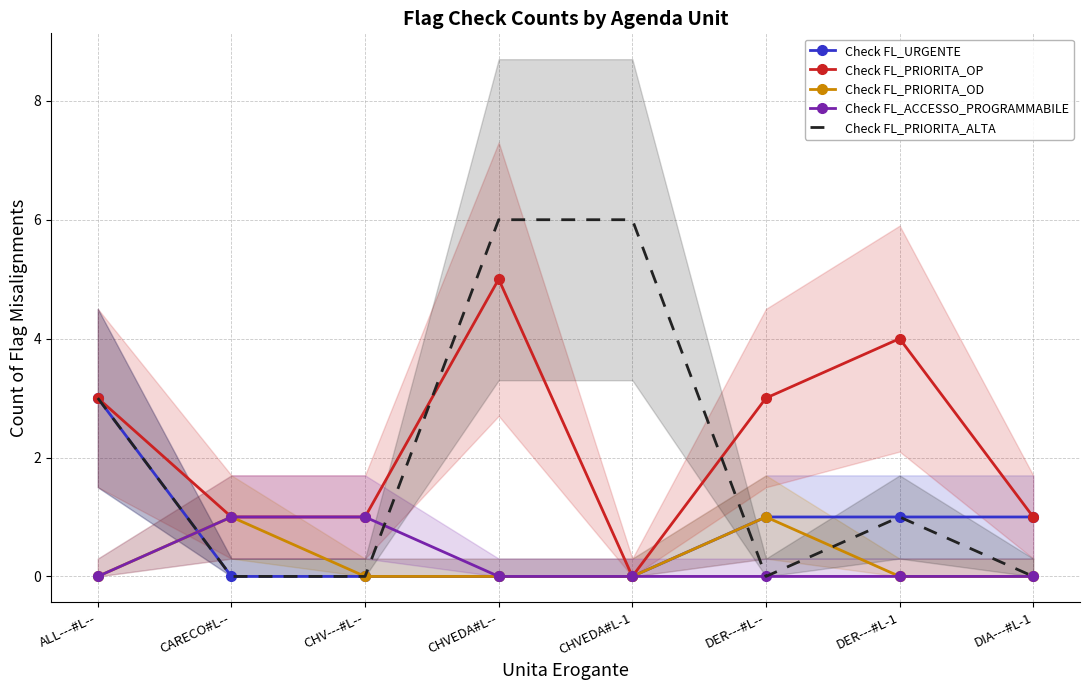

At which label is Check FL_PRIORITA_OD closest to 0?

ALL---#L--